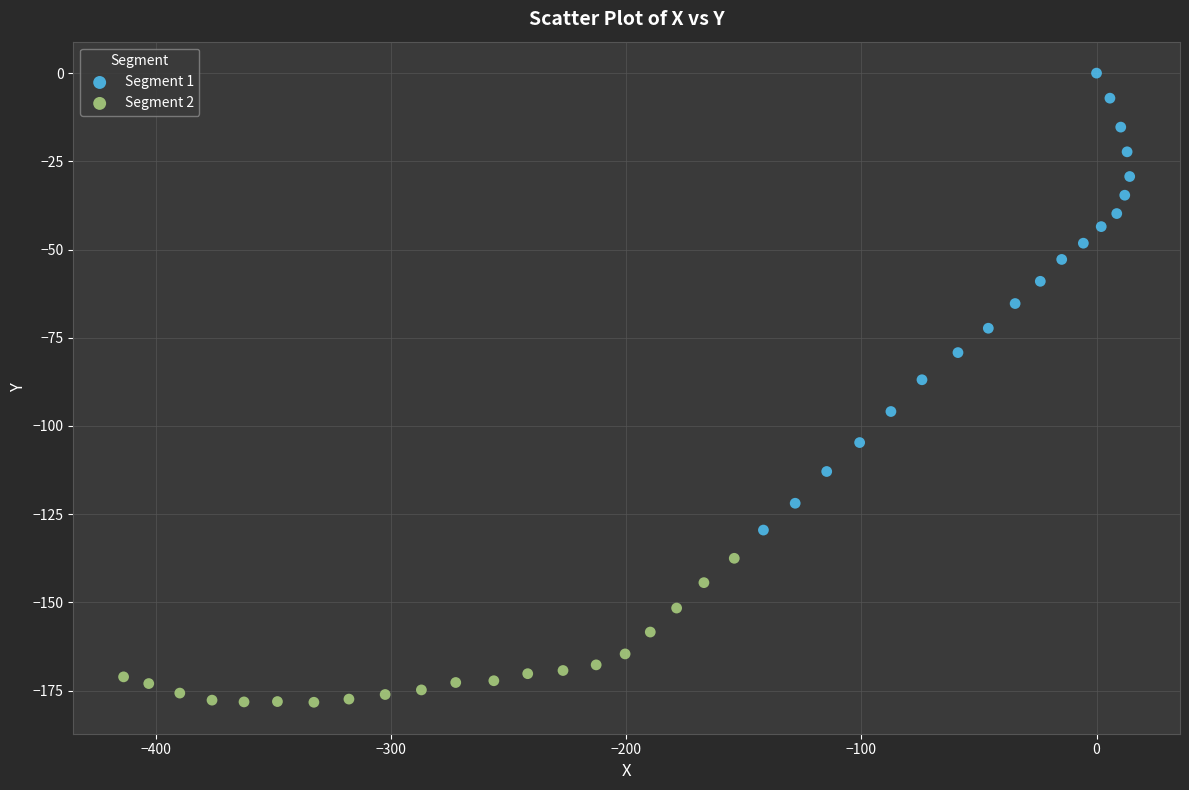

Which series contains the lowest Y value?

Segment 2